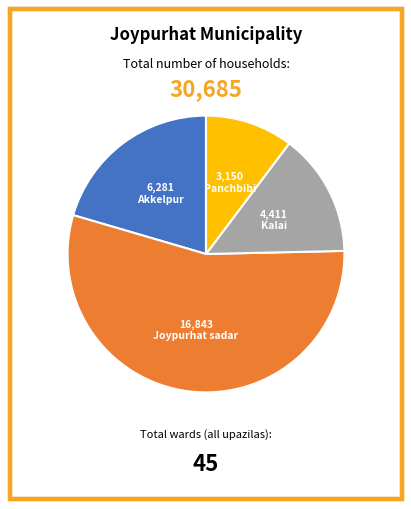

What is the largest slice in the pie chart?

Joypurhat sadar